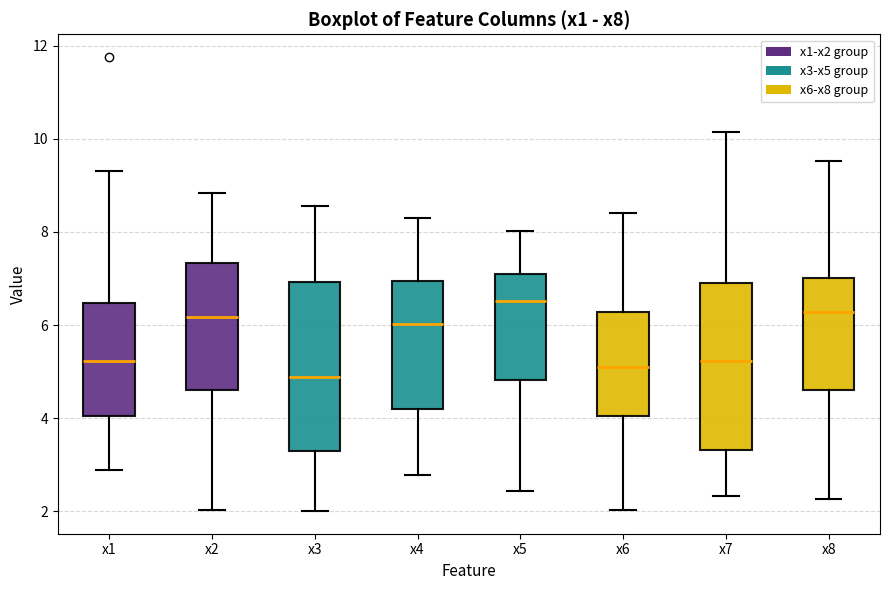

Reading left to right, transcribe this box plot: for each box, give where its median line is, the range the box spans, and where its two whiskers end, as read against the y-axis. The values are not printed on the chart, so give them approximately, as read against the axis.

x1: median 5.2, box 4.0 to 6.4, whiskers 2.8 to 9.4
x2: median 6.2, box 4.6 to 7.4, whiskers 2.0 to 8.8
x3: median 4.8, box 3.2 to 7.0, whiskers 2.0 to 8.6
x4: median 6.0, box 4.2 to 7.0, whiskers 2.8 to 8.2
x5: median 6.6, box 4.8 to 7.0, whiskers 2.4 to 8.0
x6: median 5.2, box 4.0 to 6.2, whiskers 2.0 to 8.4
x7: median 5.2, box 3.4 to 6.8, whiskers 2.4 to 10.2
x8: median 6.2, box 4.6 to 7.0, whiskers 2.2 to 9.6